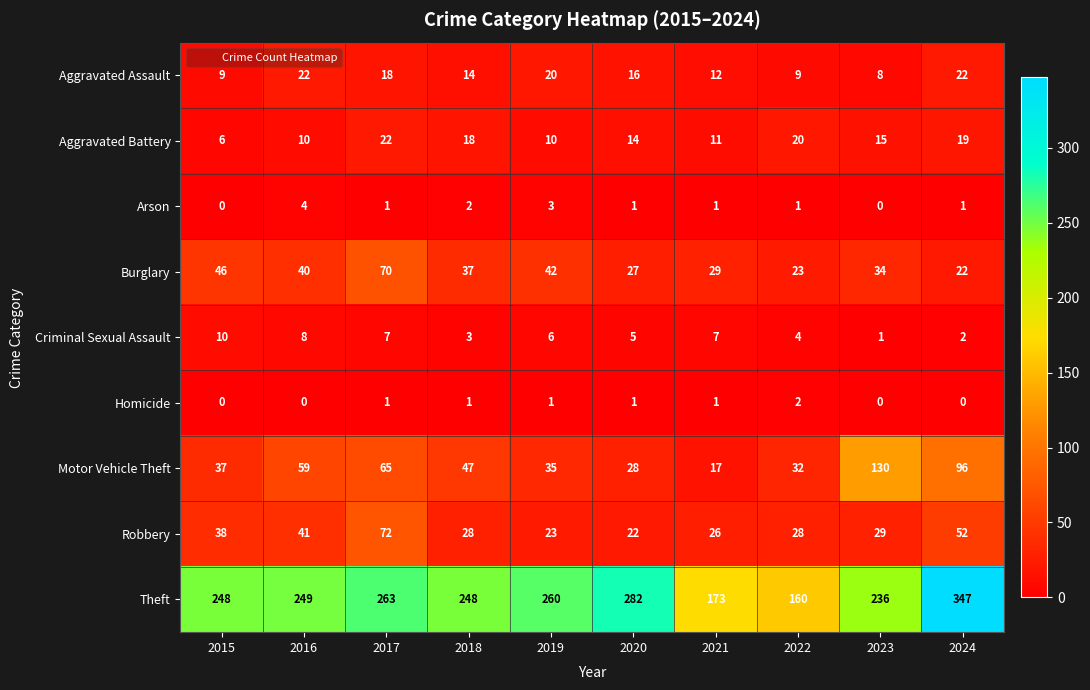

At which category does the chart reach its peak across all series?

2024